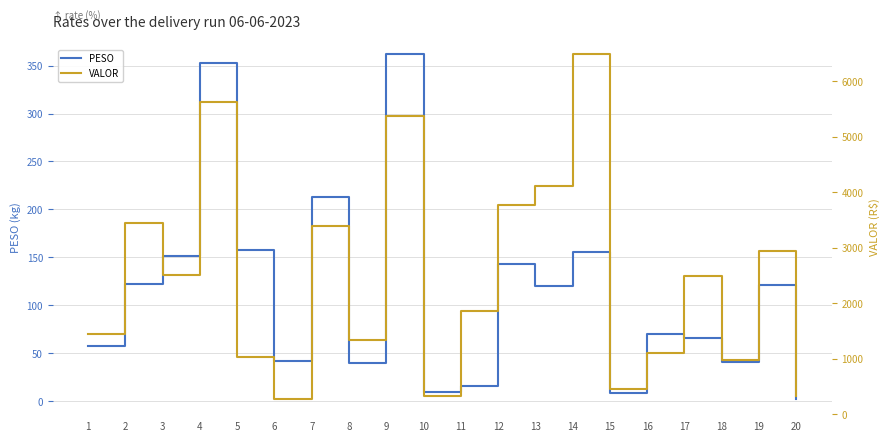

What is the sum of the PESO values at 9 and 2?

484.4